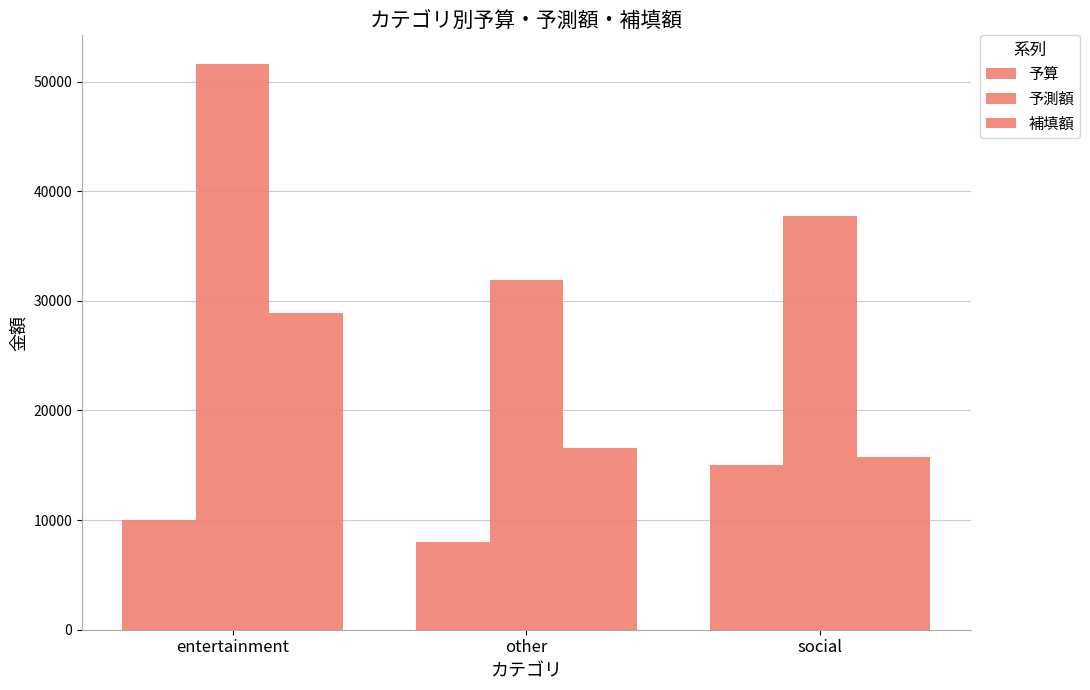

At entertainment, list the series in order from largest to smallest.

予測額, 補填額, 予算